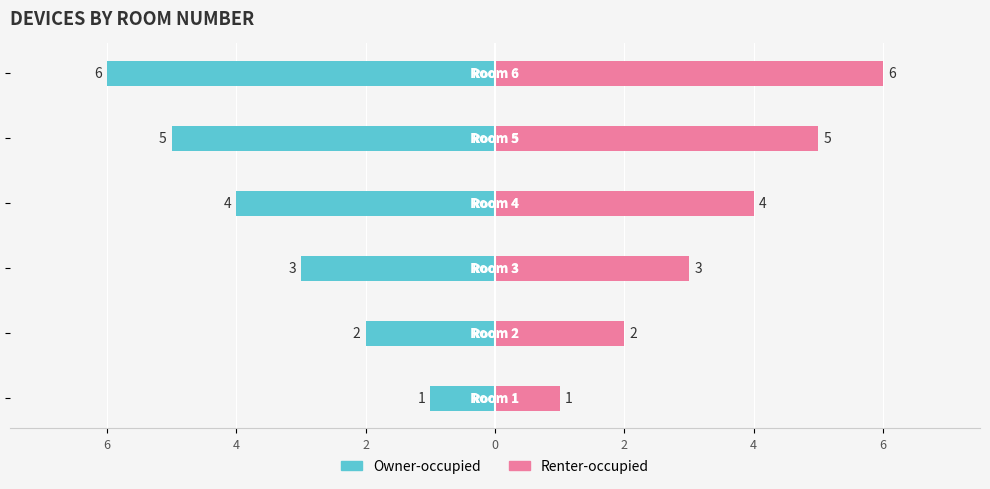

Reading right to left, list all the values displayed in this chart.

Owner-occupied: -6	-5	-4	-3	-2	-1
Renter-occupied: 6	5	4	3	2	1